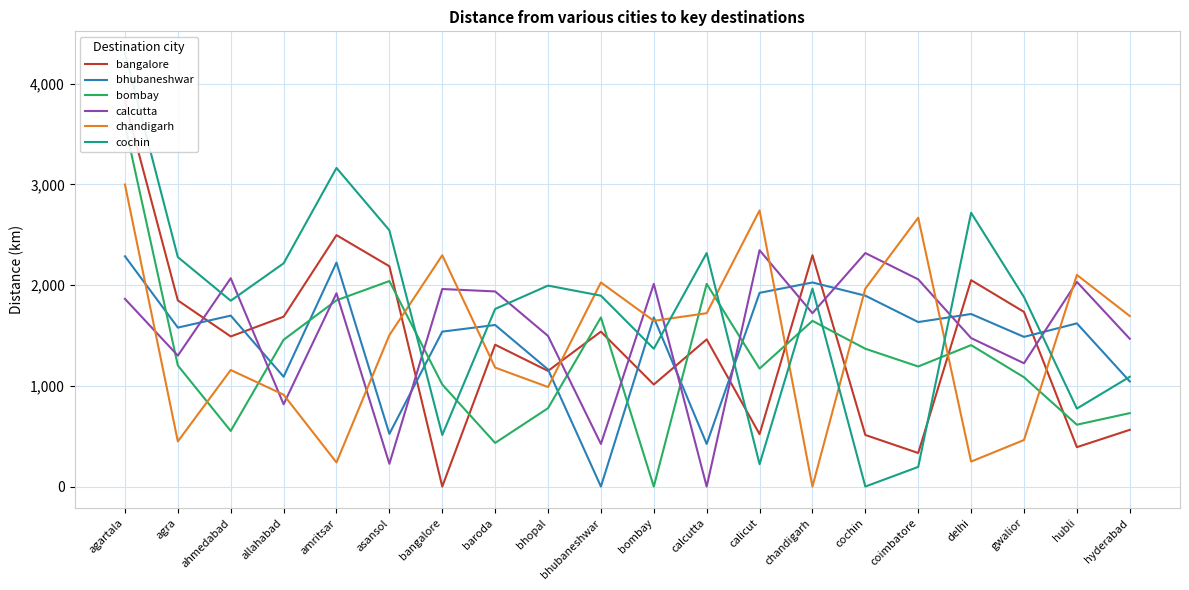

What is the label of the 15th point from the right?

asansol